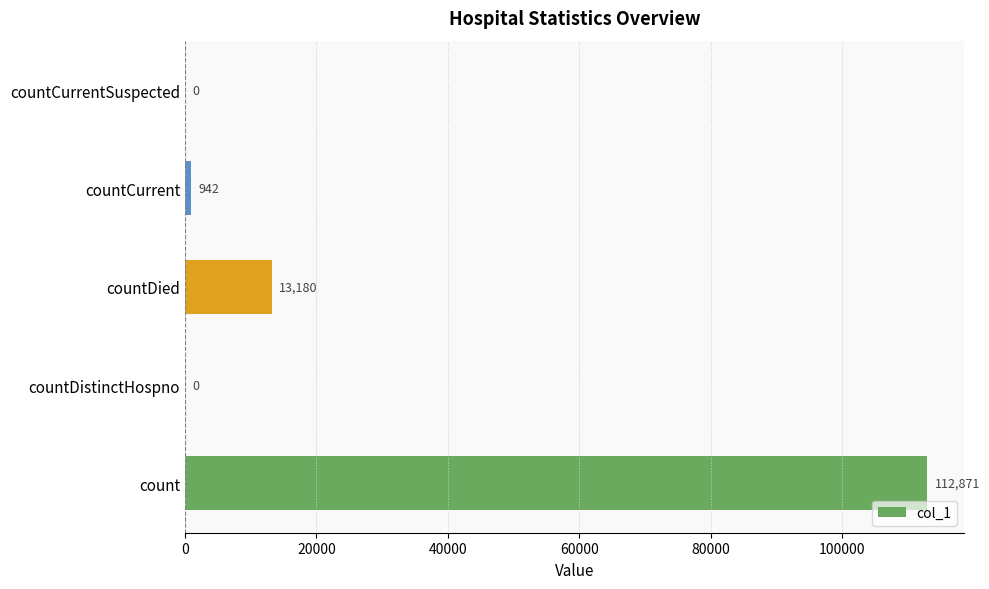

What is the change in value from countDistinctHospno to countDied?

+13180